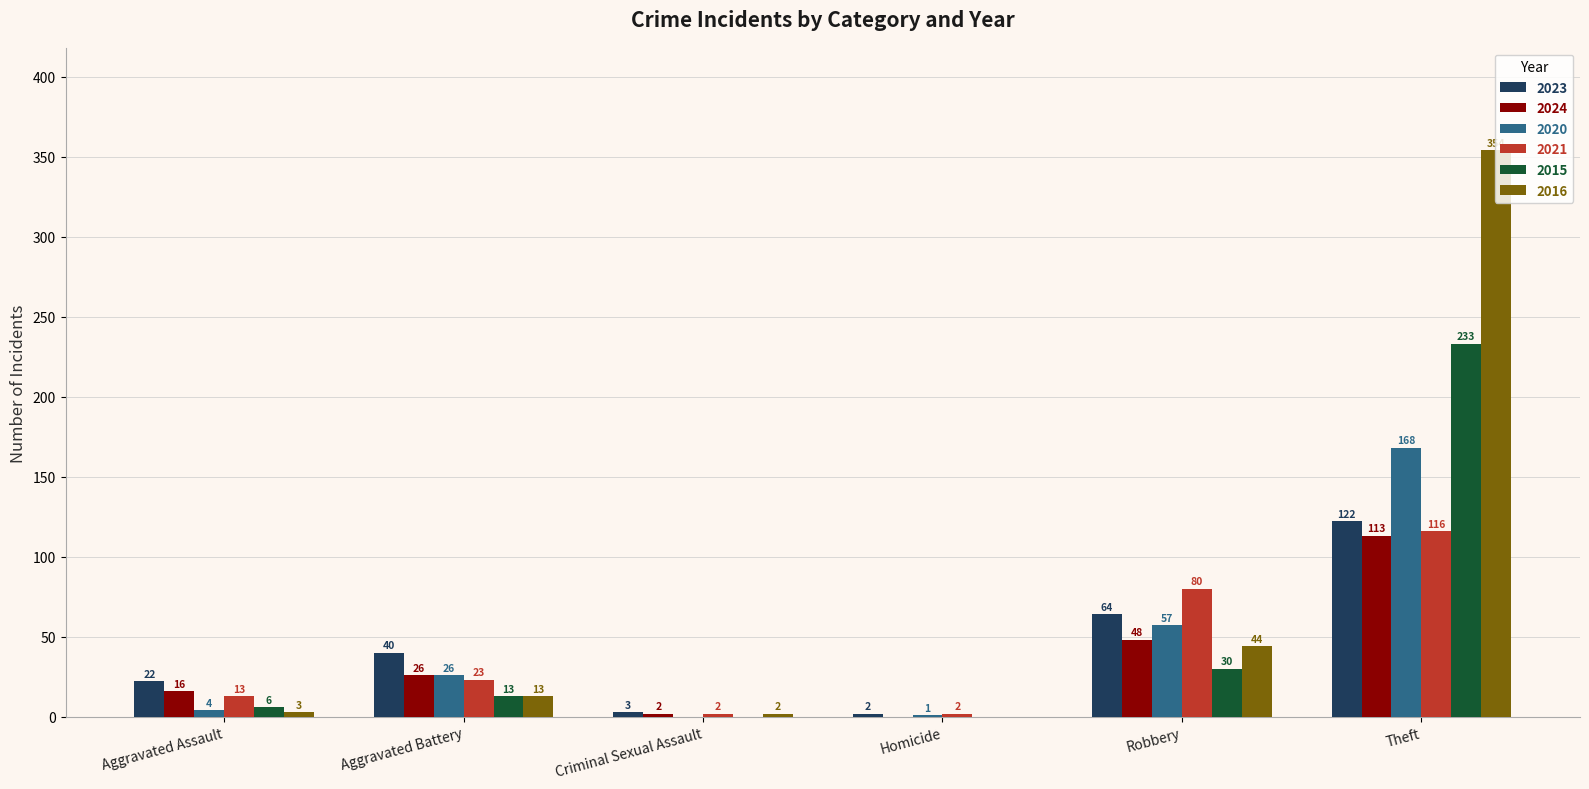

Reading left to right, what are all the values shown in this chart?

2023: 22	40	3	2	64	122
2024: 16	26	2	0	48	113
2020: 4	26	0	1	57	168
2021: 13	23	2	2	80	116
2015: 6	13	0	0	30	233
2016: 3	13	2	0	44	354